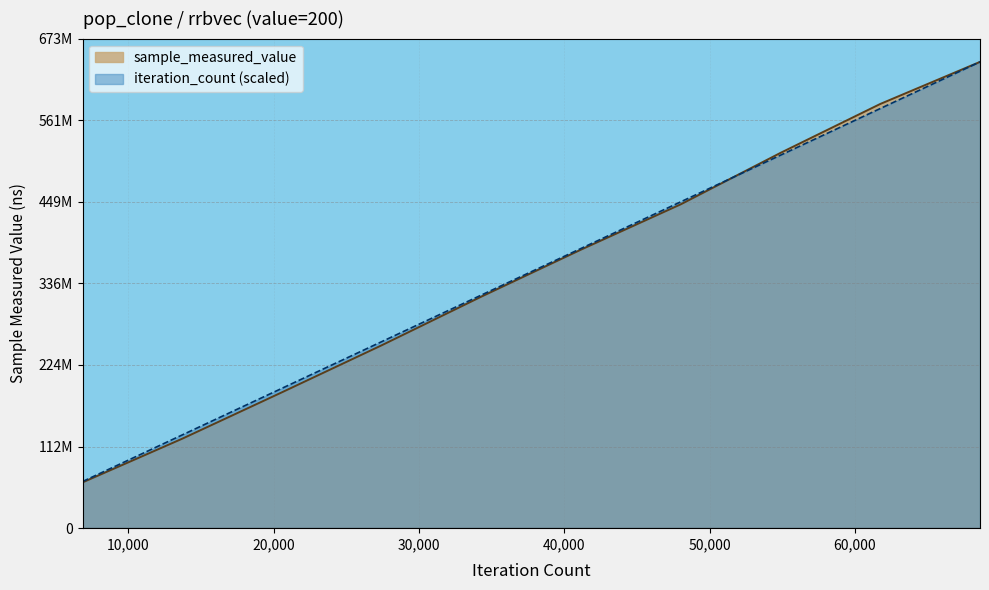

What are all the series names shown in the legend?

sample_measured_value, iteration_count (scaled)